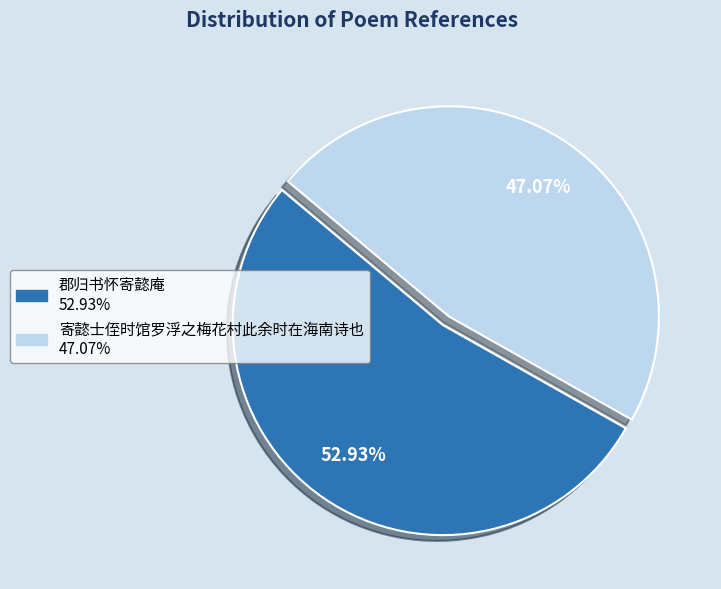

How many slices are in this pie chart?

2